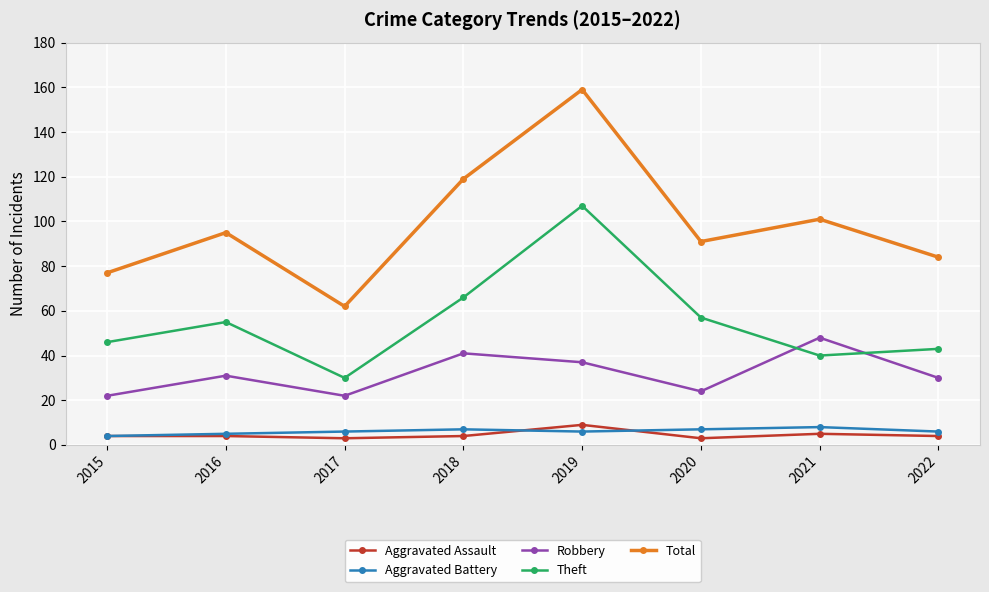

The Theft series shows 159 at 2019. True or false?

False